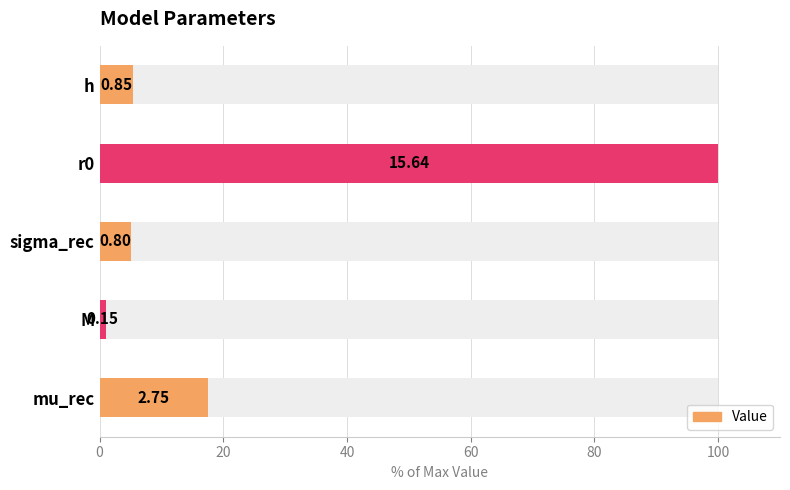

What is the sum of all values?

129.1